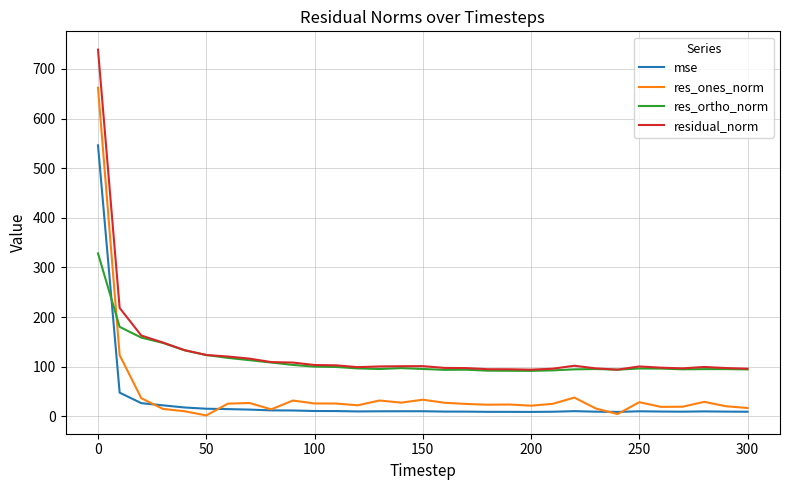

How many times do mse and res_ortho_norm cross each other?

1